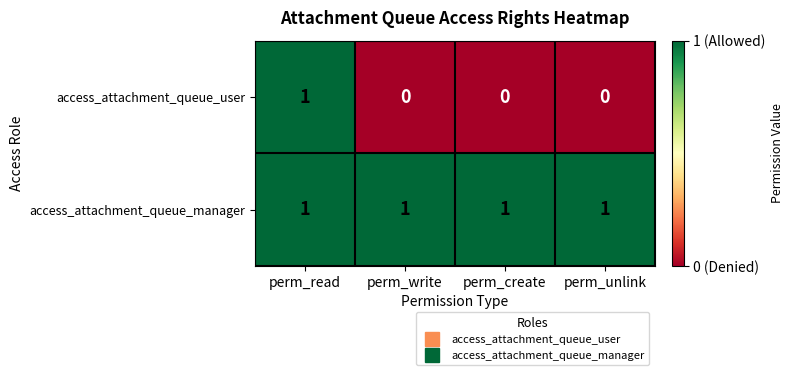

Which series has the widest spread of values?

access_attachment_queue_user